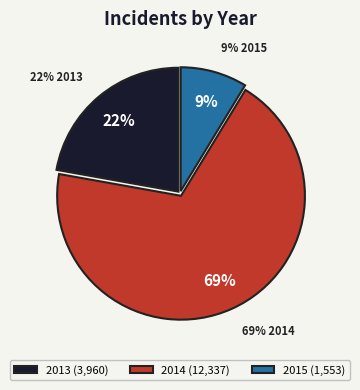

Does 2015 represent more than half of the total?

No